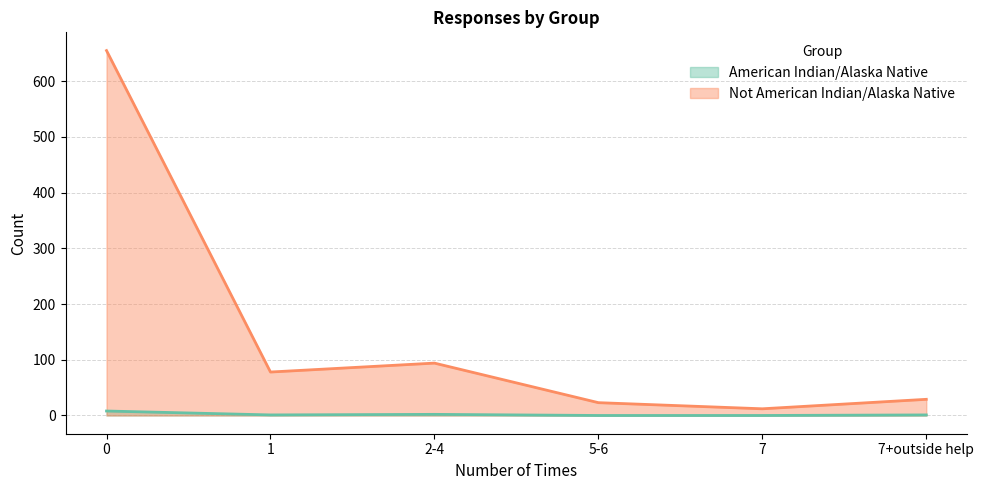

At how many categories does at least one series exceed 633?

1